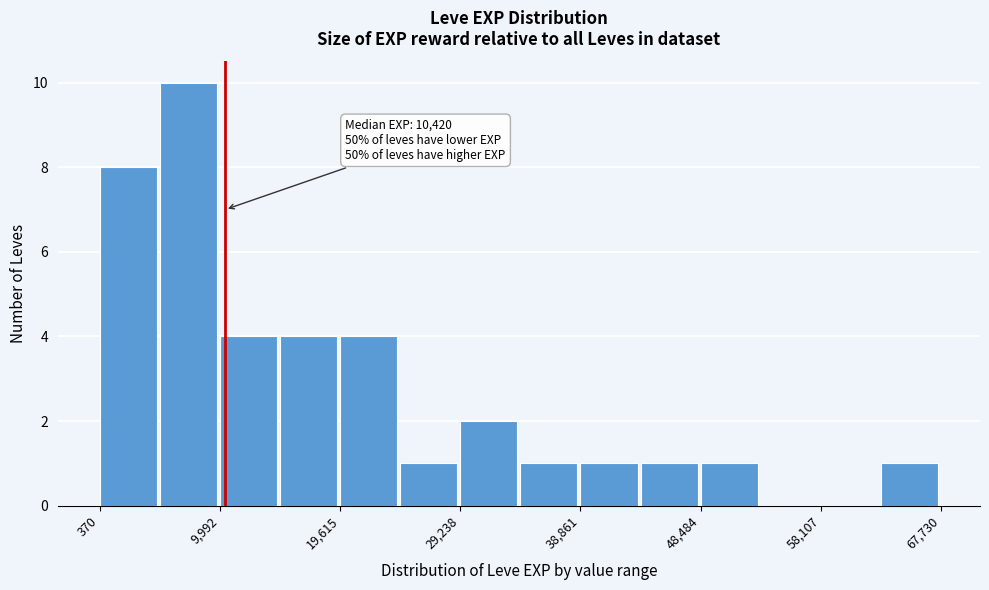

Which range on the x-axis has the tallest bar?

5000 to 10000